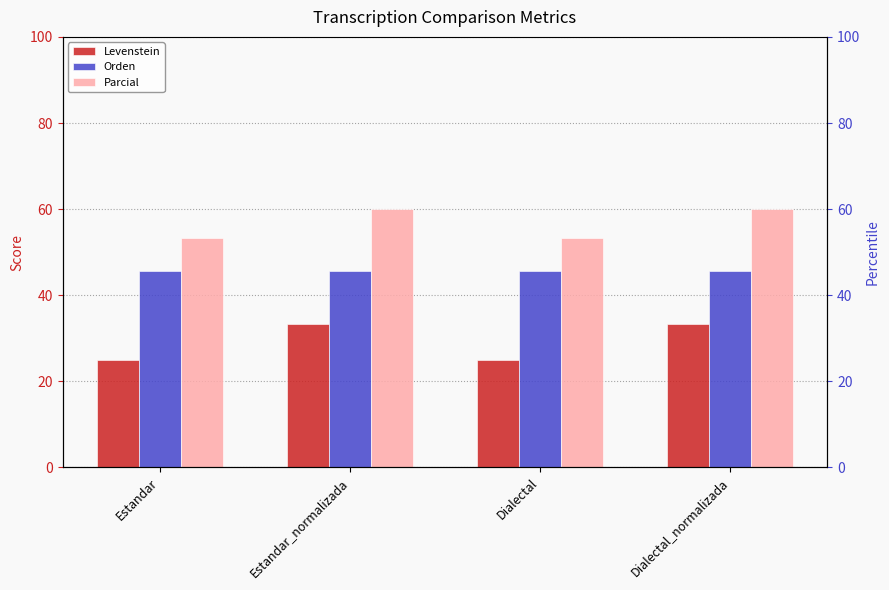

The Levenstein series shows 15.3 at Dialectal. True or false?

False